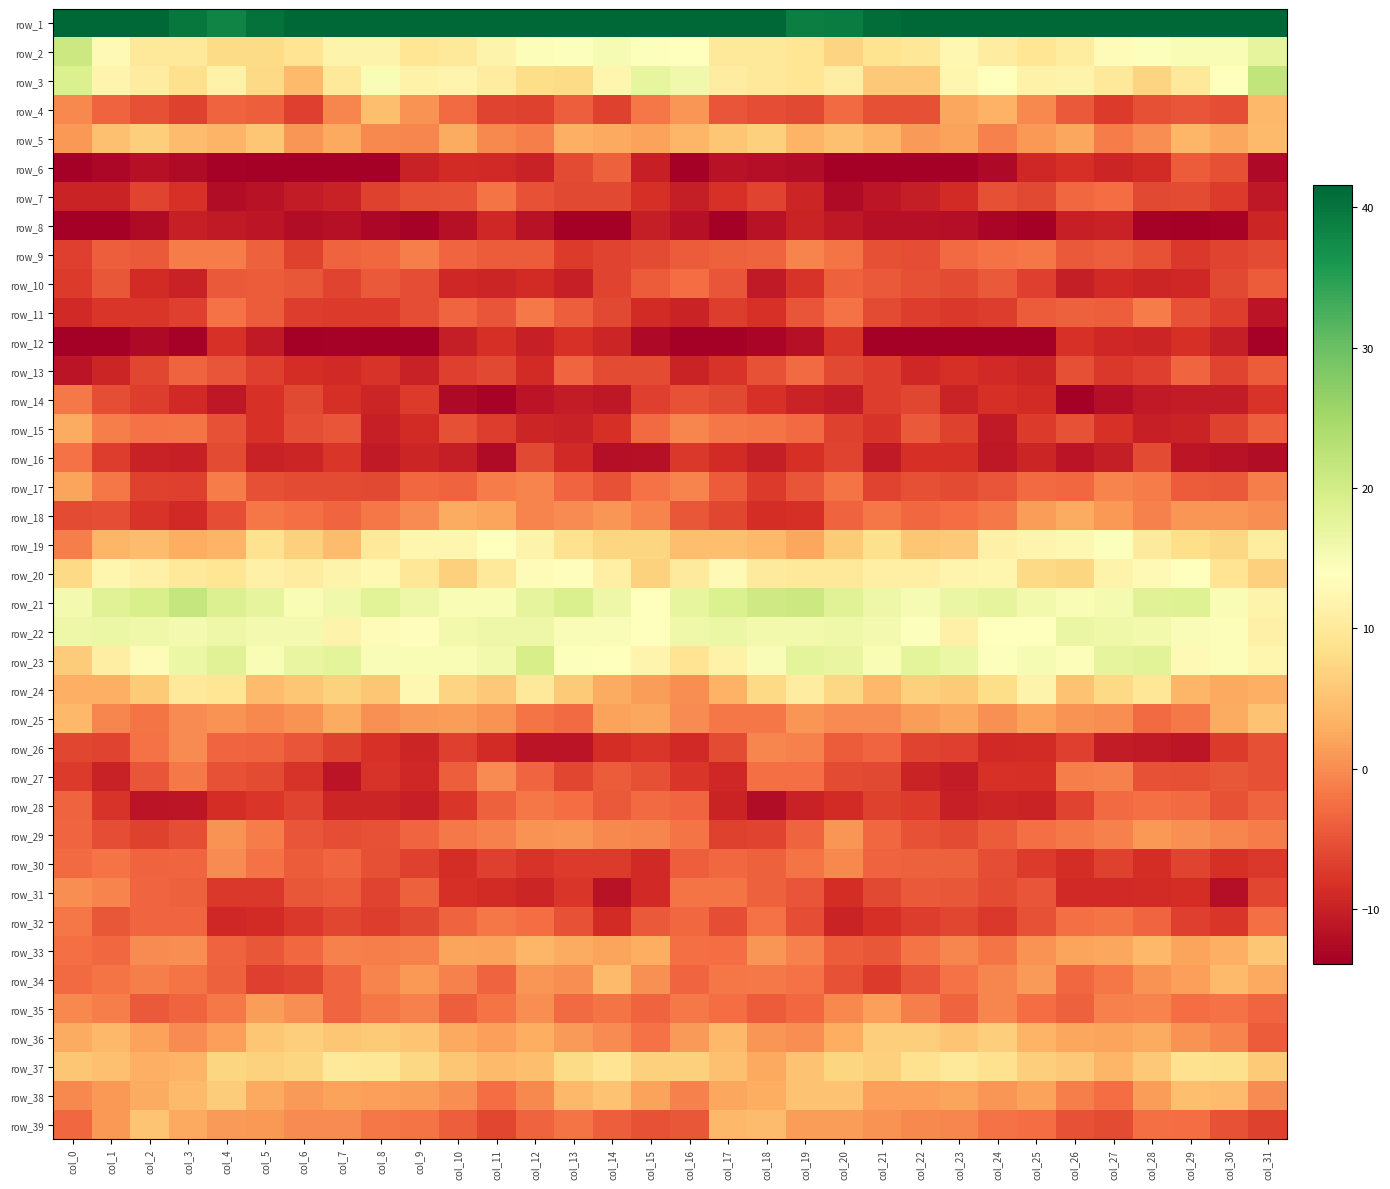

Is the value of row_33 at col_17 greater than the value of row_38 at col_7?

No